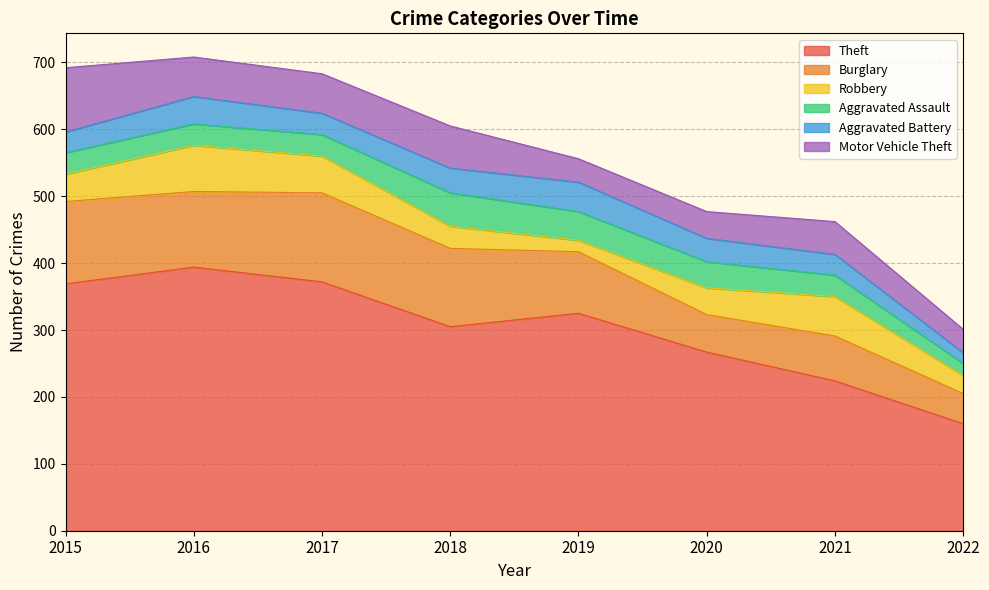

Which series has the widest spread of values?

Theft